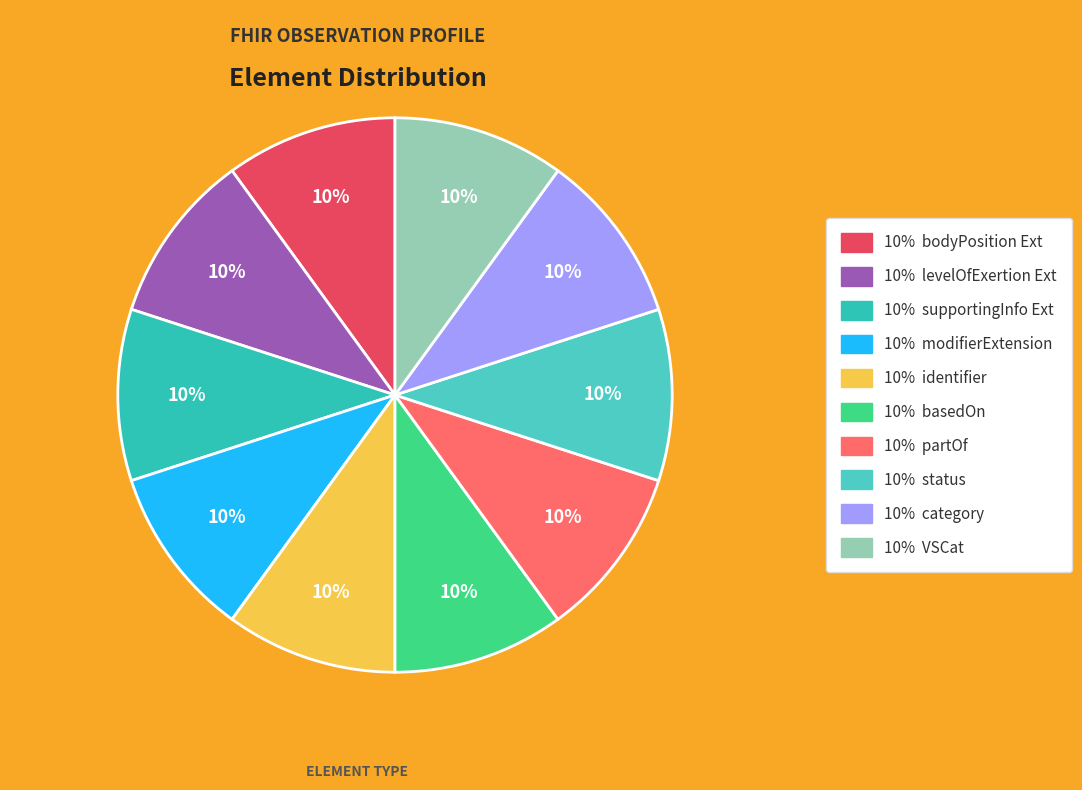

Count the number of slices in the pie.

10